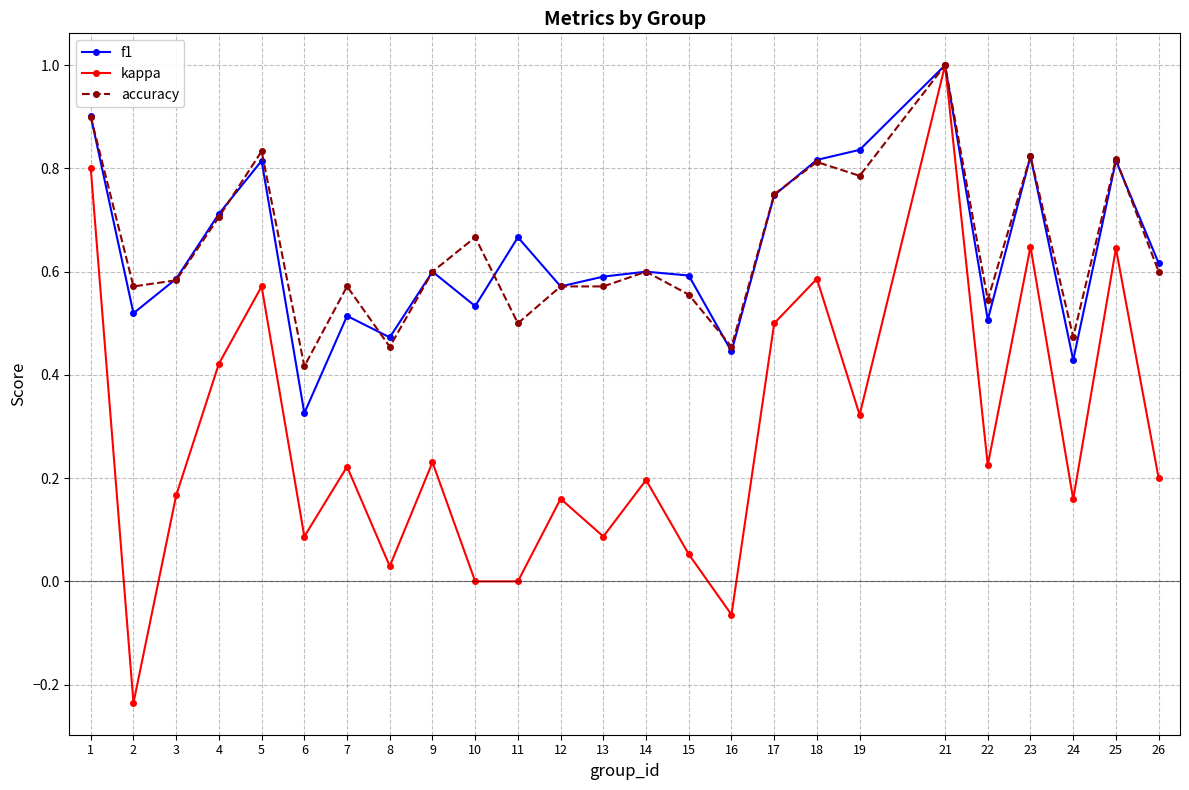

At which category does kappa reach its first local valley?

2